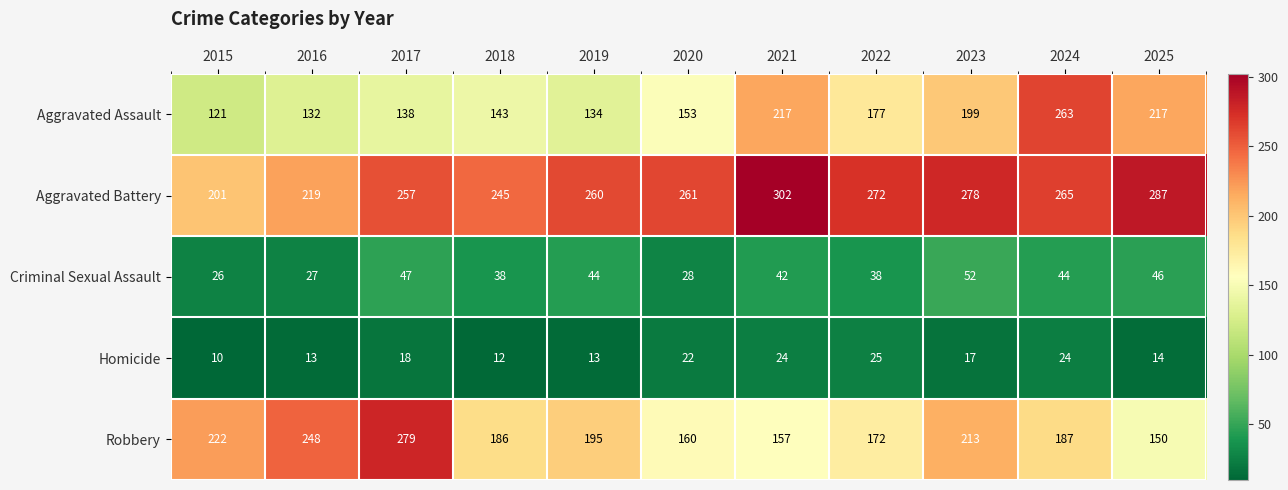

What is the difference between the Aggravated Battery values at 2018 and 2015?

44